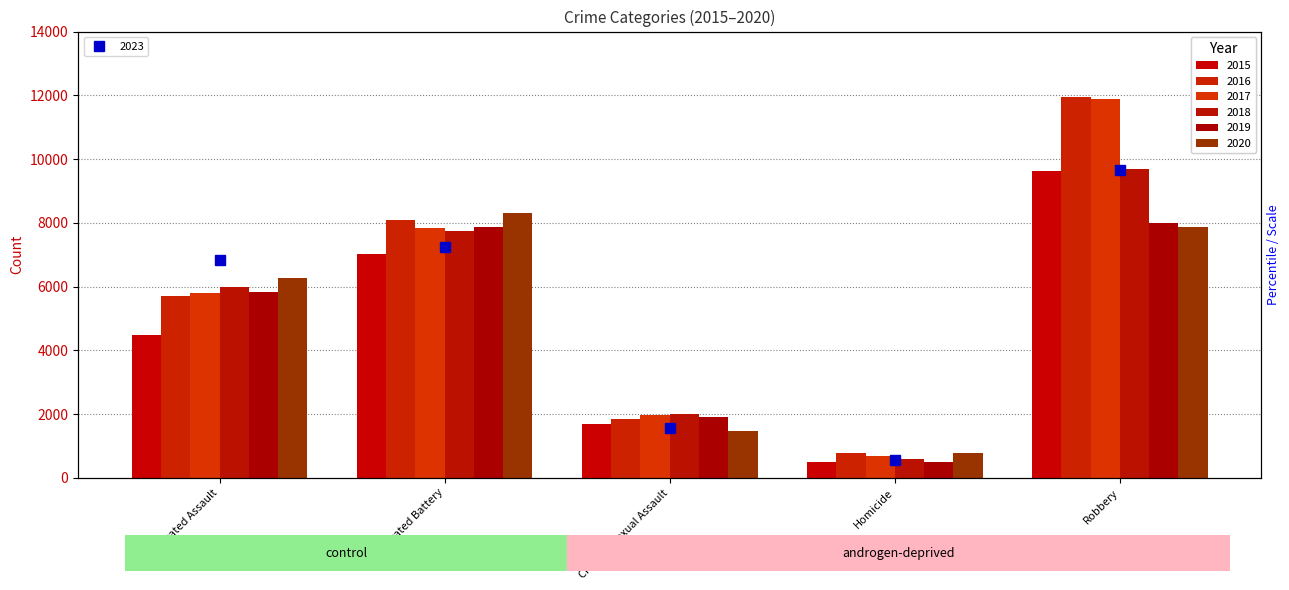

What is the highest value of the 2016 series?

11960